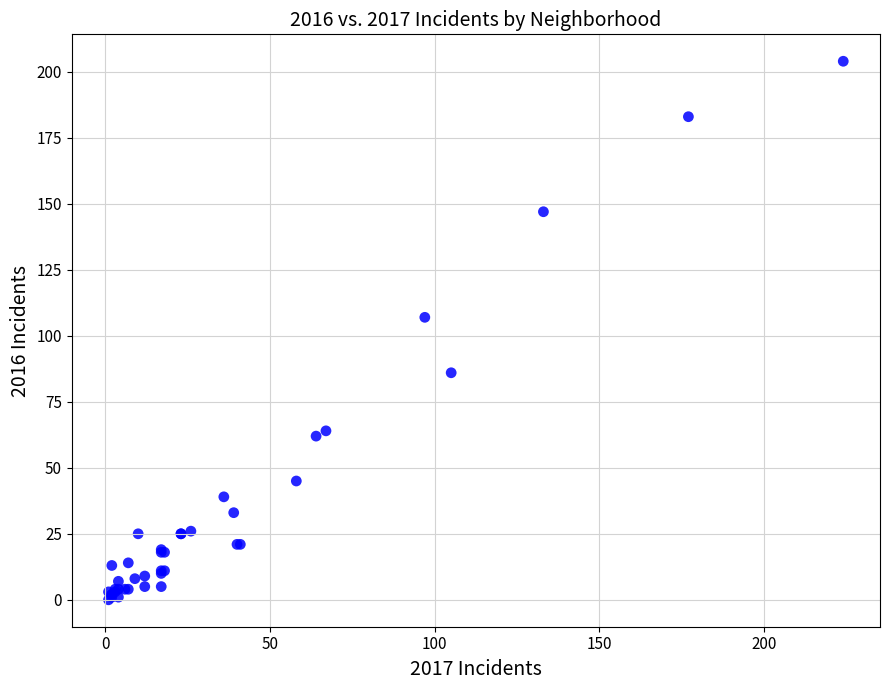

What Y value in the scatter plot is closest to 102?

107